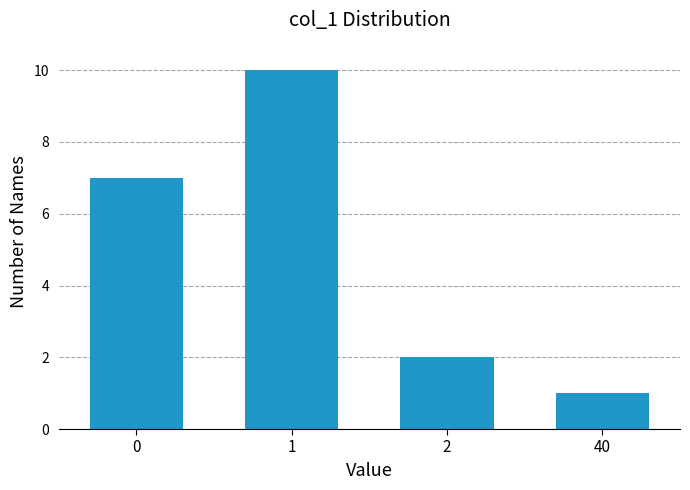

Reading left to right, transcribe all the data shown in this chart.

7	10	2	1